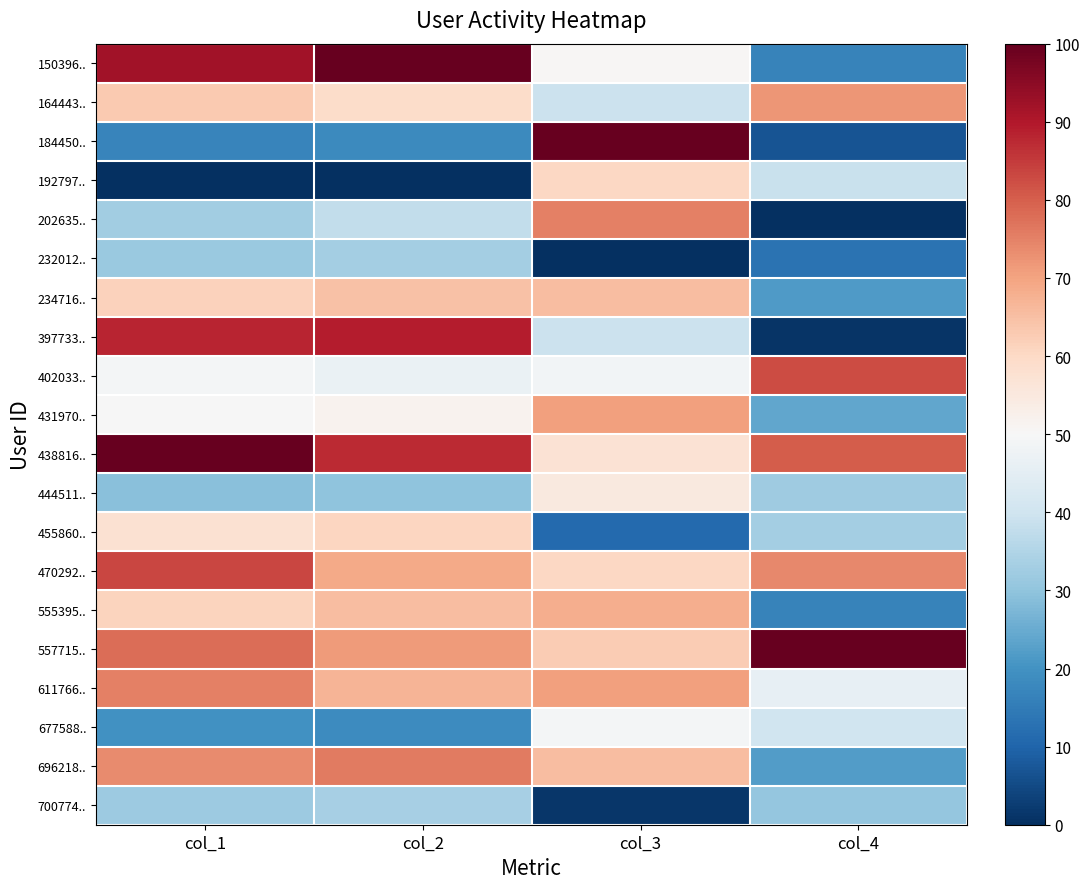

What is the spread (max minus min) of values at col_4?

100.0